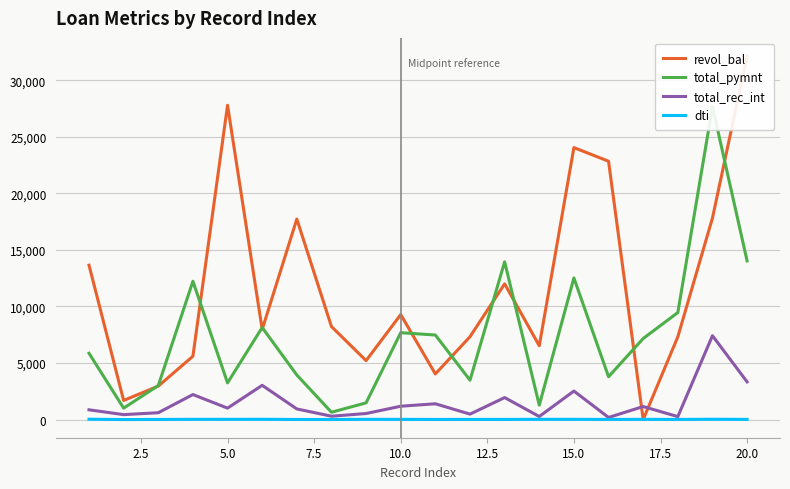

True or false: revol_bal has a value of 5212.3 at 17.5.

False